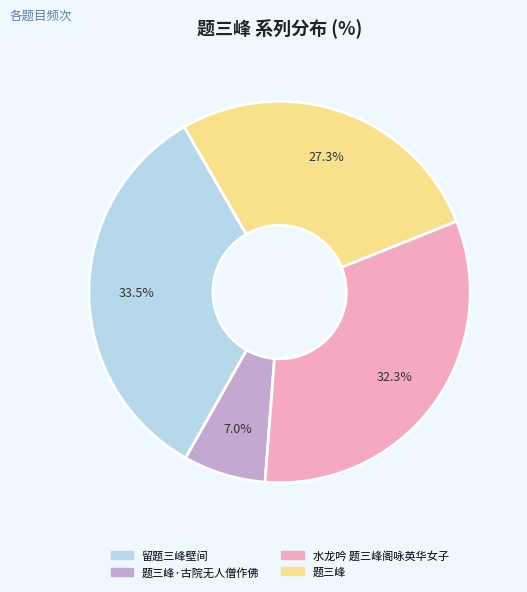

Does any single category account for the majority?

No